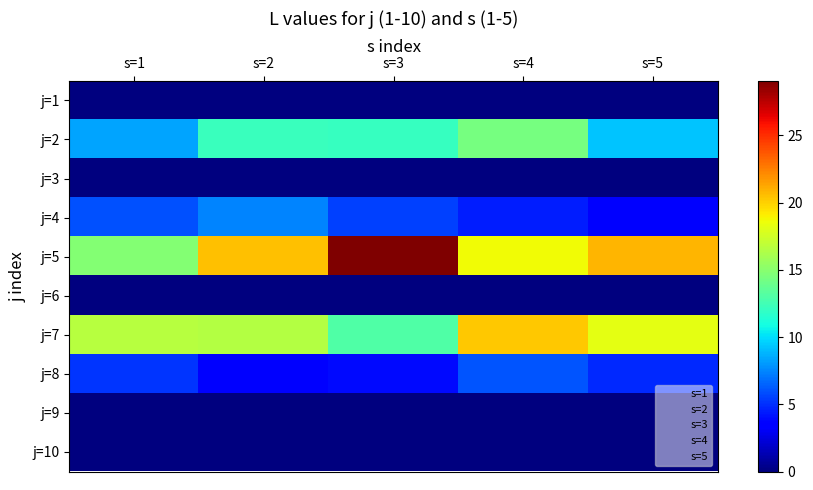

Which series has the largest total across all categories?

j=5